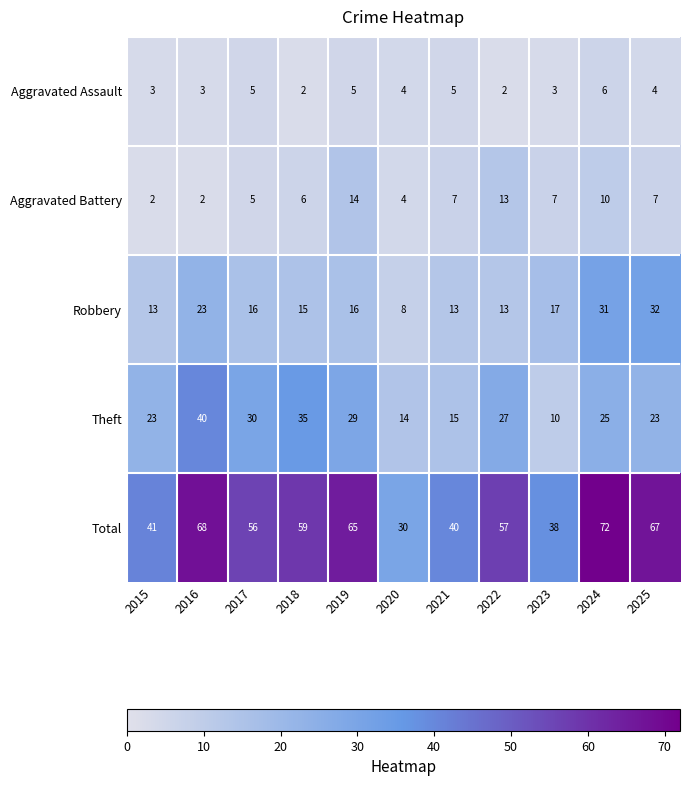

Rank the series by their maximum value, from highest to lowest.

Total, Theft, Robbery, Aggravated Battery, Aggravated Assault